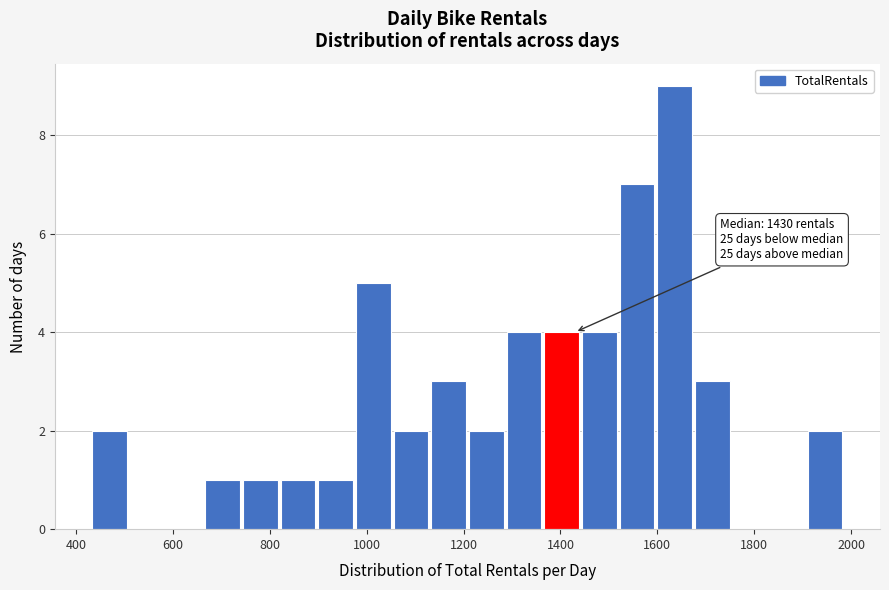

Read against the x-axis, roughly where is the centre of the tallest bar?

1640